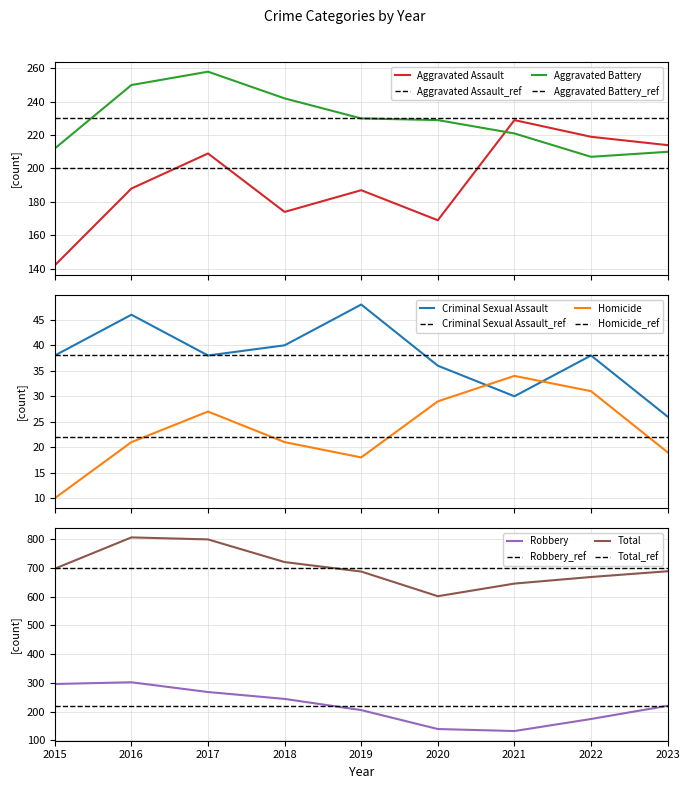

What is the difference between the maximum and minimum values in the Aggravated Battery series?

51